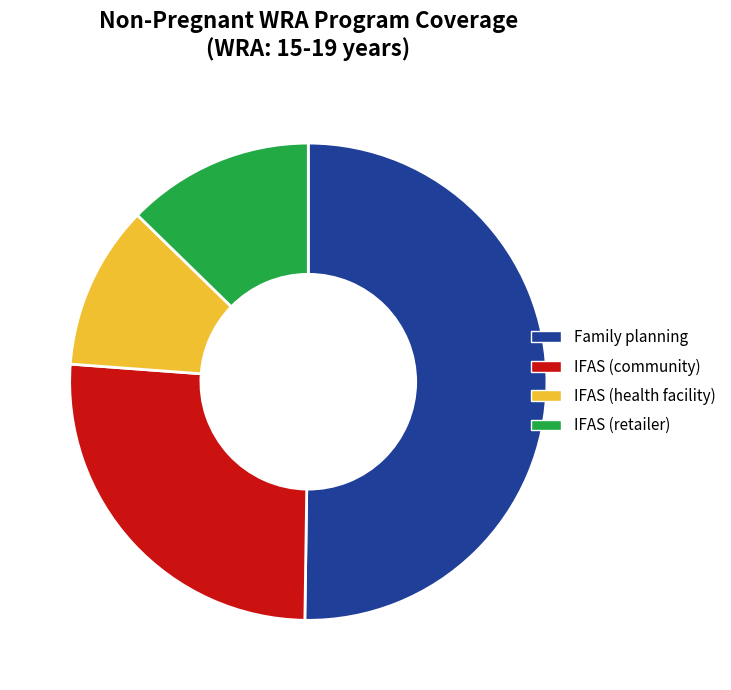

Which category accounts for the majority?

Family planning